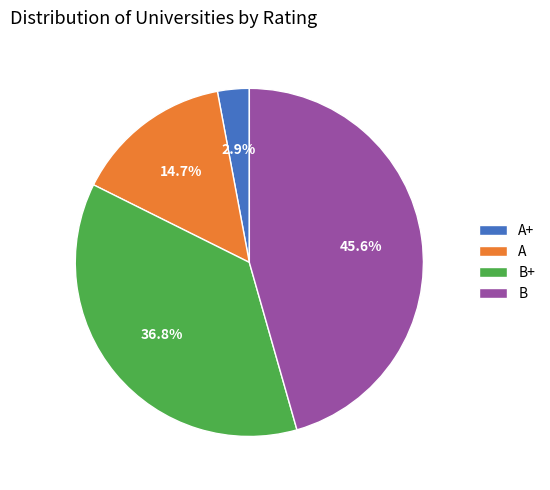

Between A+ and A, which is larger?

A